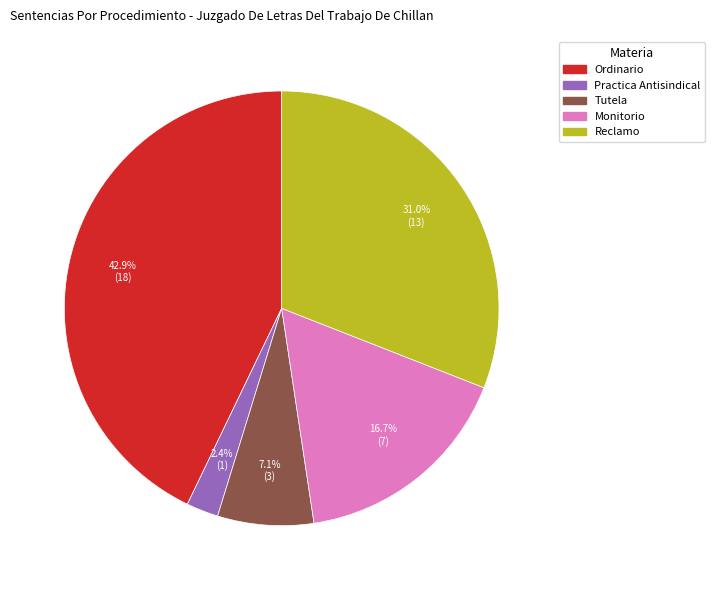

The Practica Antisindical slice represents 2% of the pie. True or false?

True